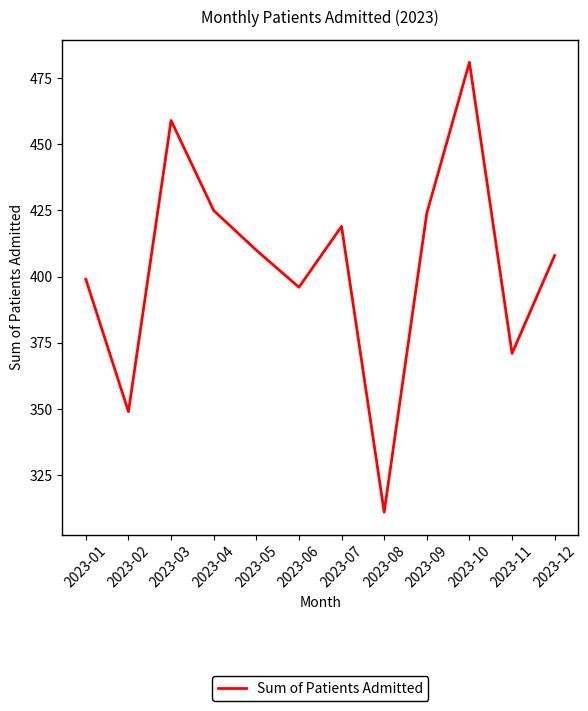

Which label corresponds to the smallest value in the chart?

2023-08